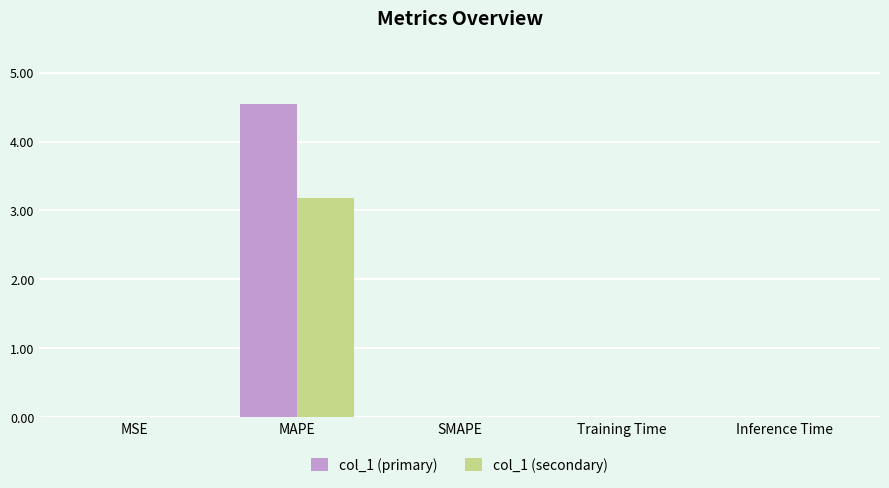

Count the number of data series in this chart.

2